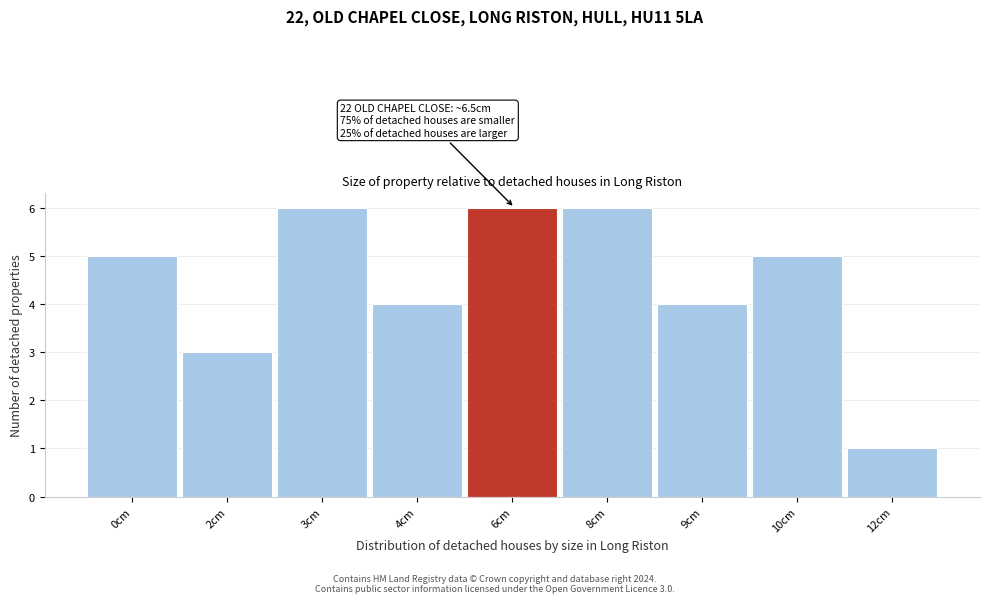

Reading left to right, what are all the values shown in this chart?

5	3	6	4	6	6	4	5	1